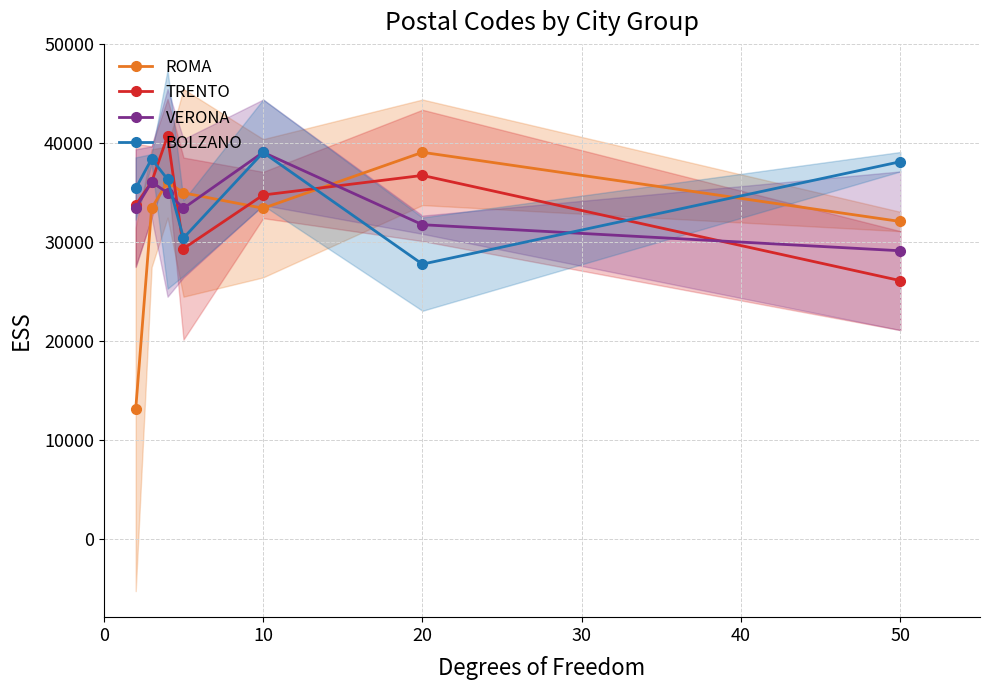

The value of BOLZANO at 20 is 45179.5. True or false?

False